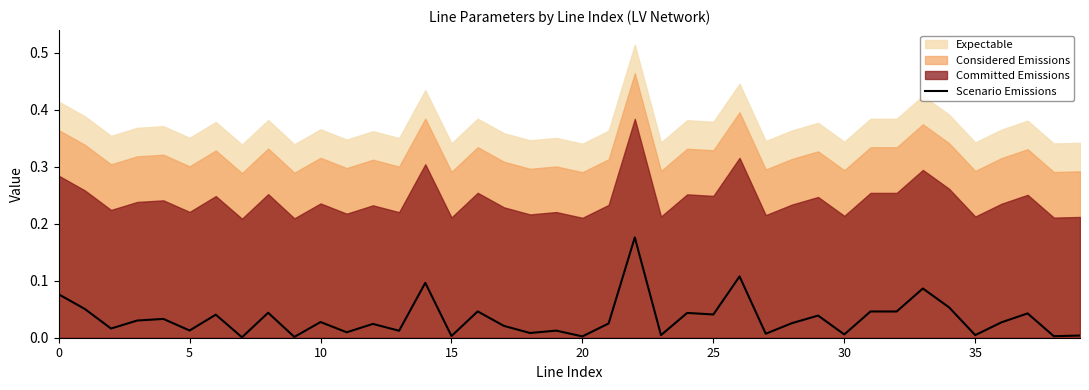

What is the difference between the maximum and minimum values?

0.2